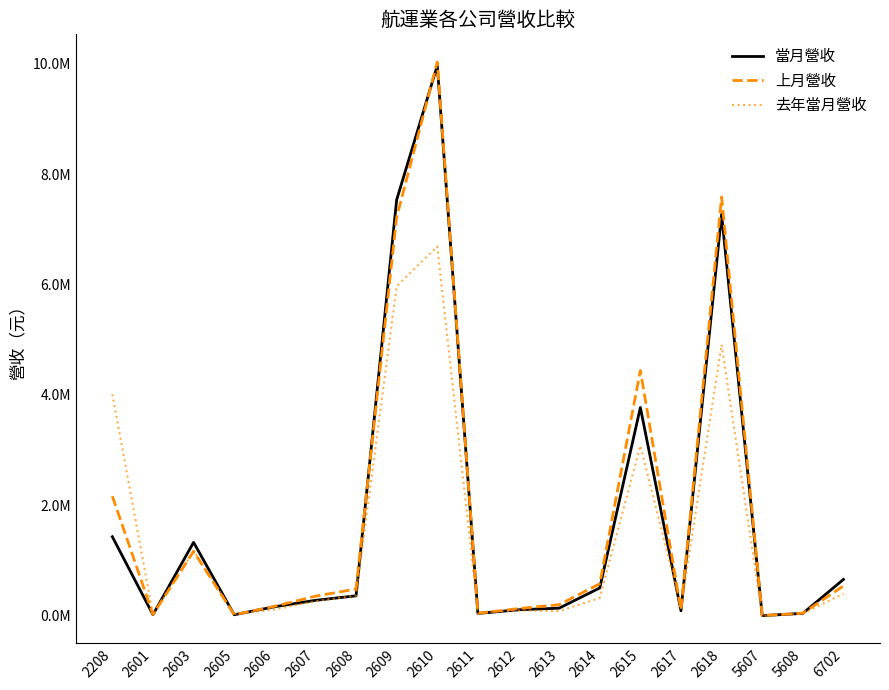

Is the value of 當月營收 at 2611 greater than the value of 上月營收 at 5608?

No